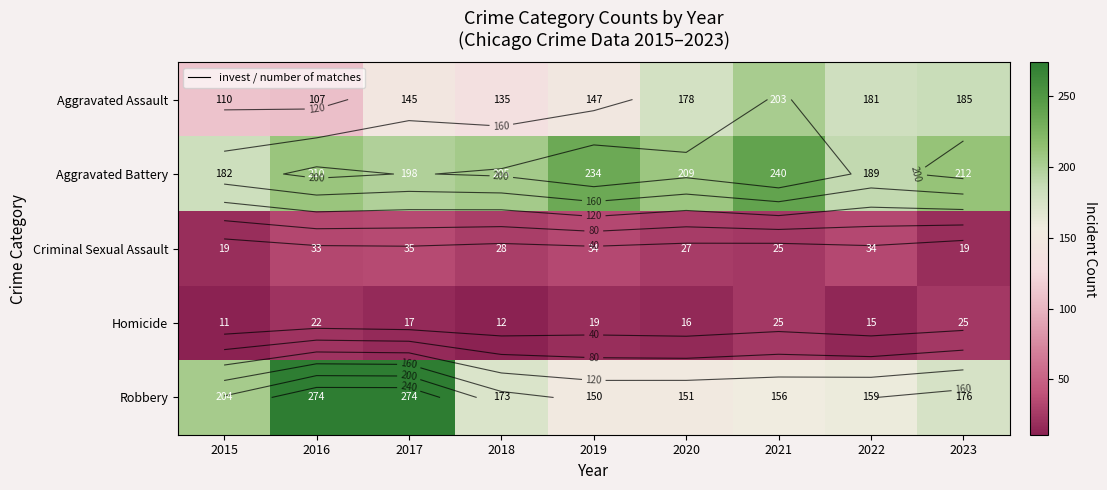

List the series in order of their peak value, highest first.

Robbery, Aggravated Battery, Aggravated Assault, Criminal Sexual Assault, Homicide